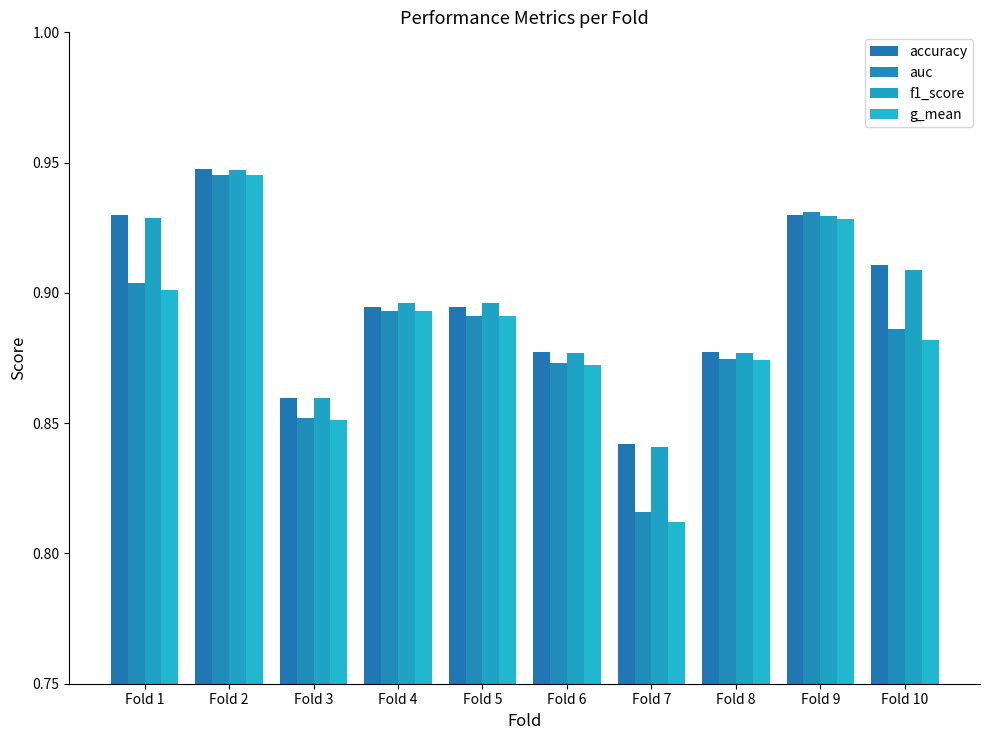

What is the total value across all series at Fold 8?

3.5